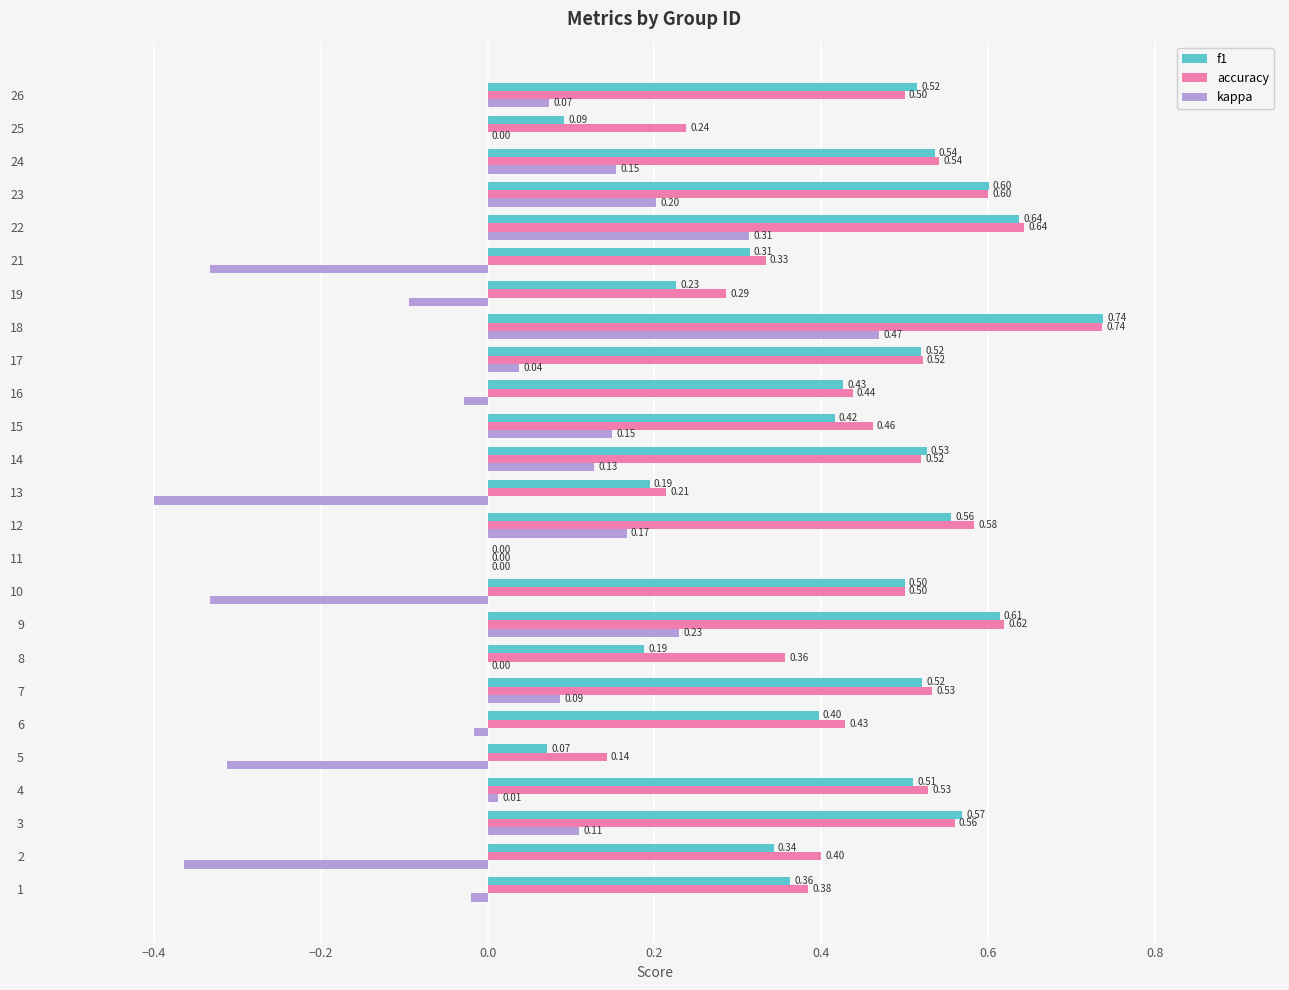

Between 9 and 15, which series saw the biggest shift?

f1